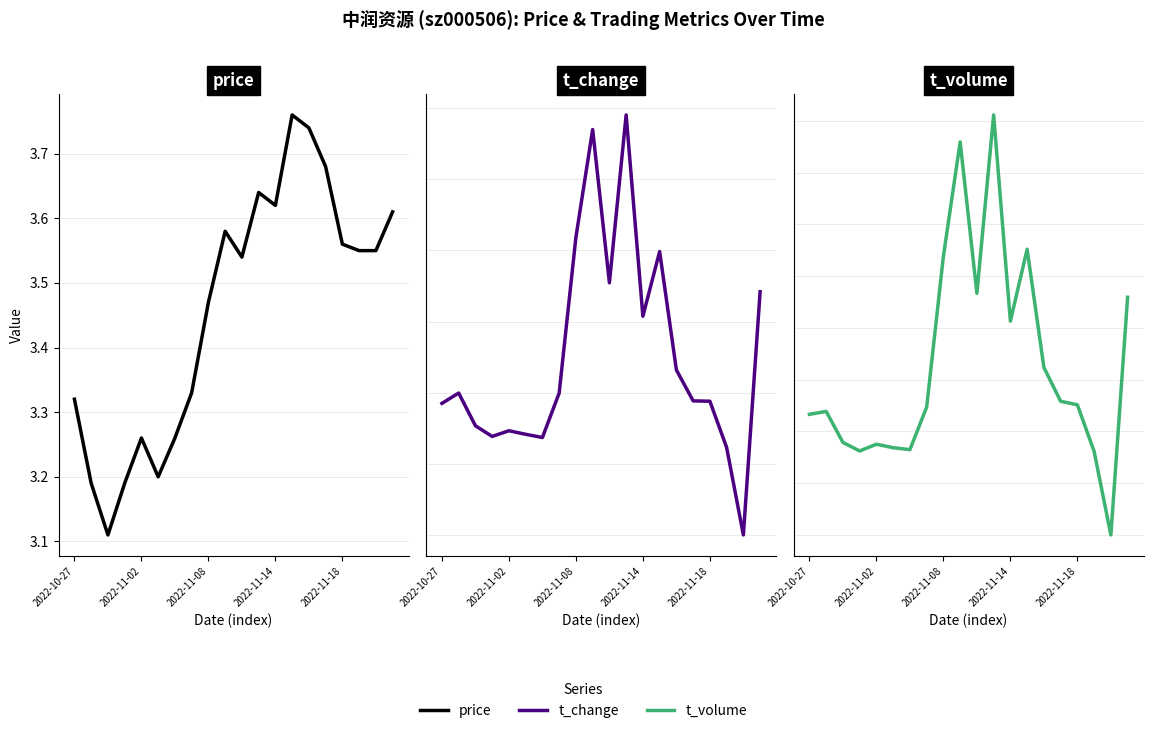

Is the value of price at 19 greater than the value of t_change at 5?

Yes